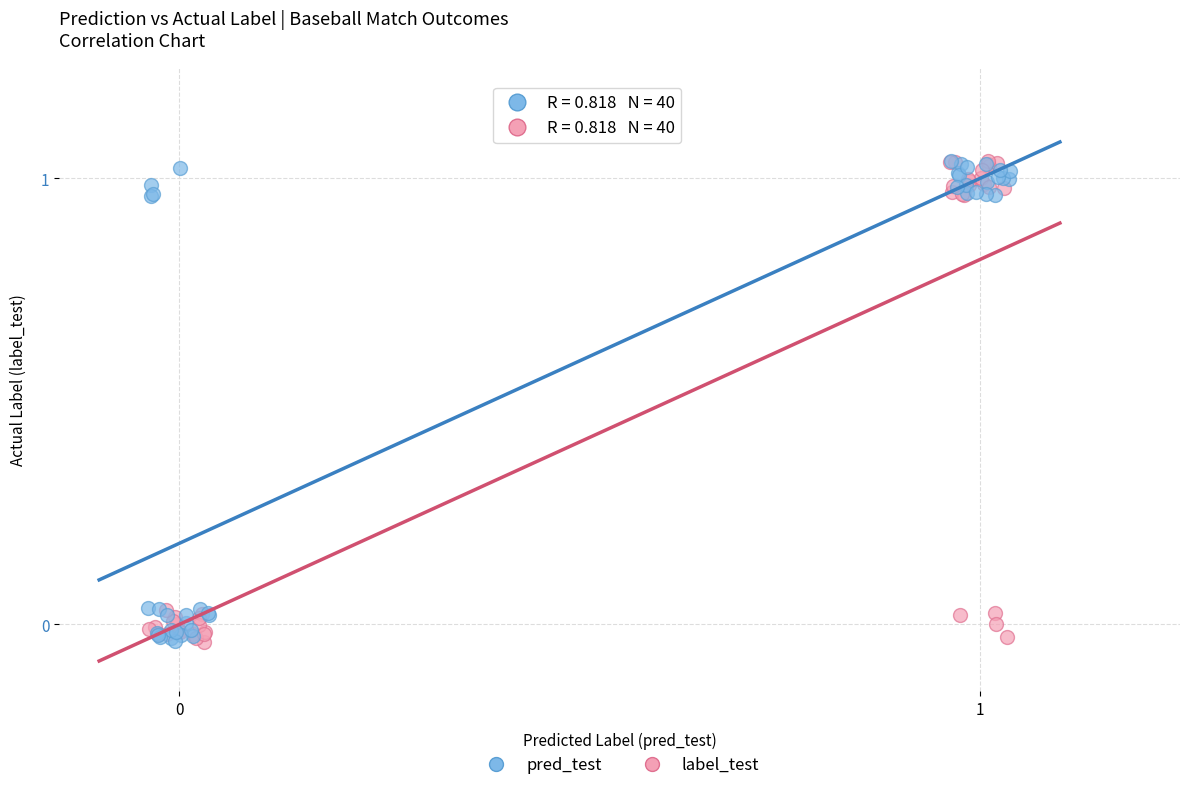

What are all the series names shown in the legend?

pred_test, label_test